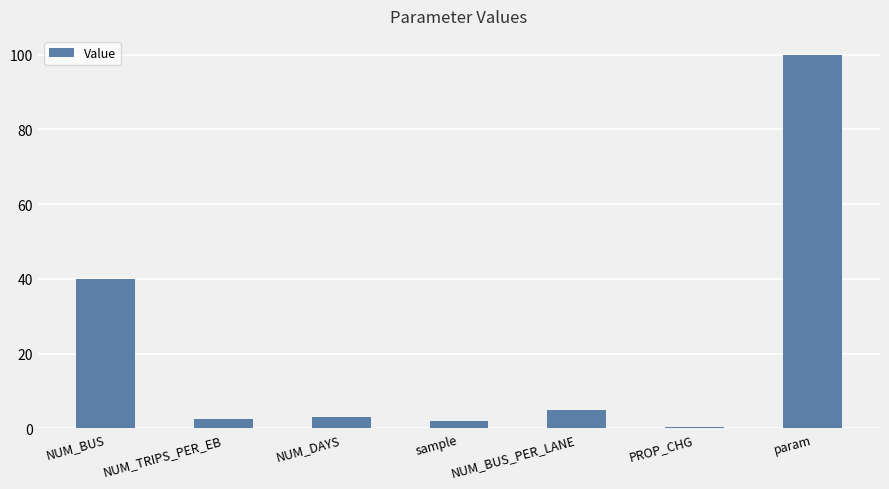

Which label corresponds to the smallest value in the chart?

PROP_CHG